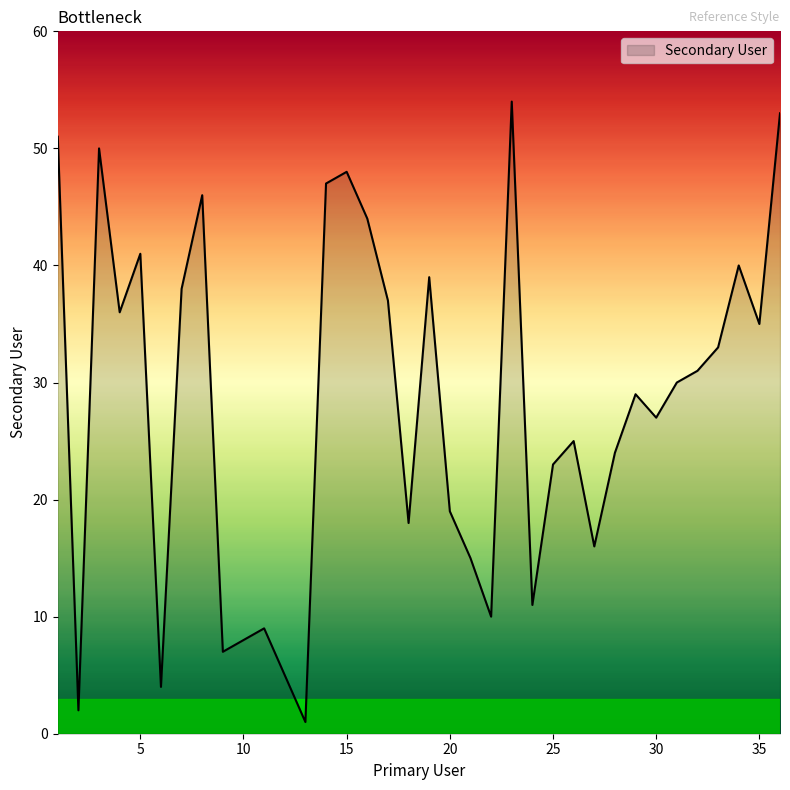

What is the difference between the maximum and minimum values?

53